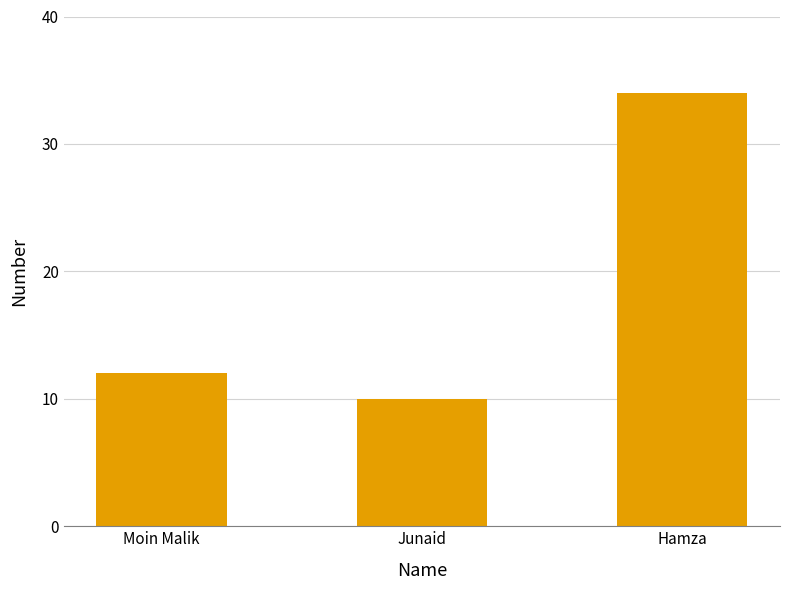

Rank the categories by value from highest to lowest.

Hamza, Moin Malik, Junaid